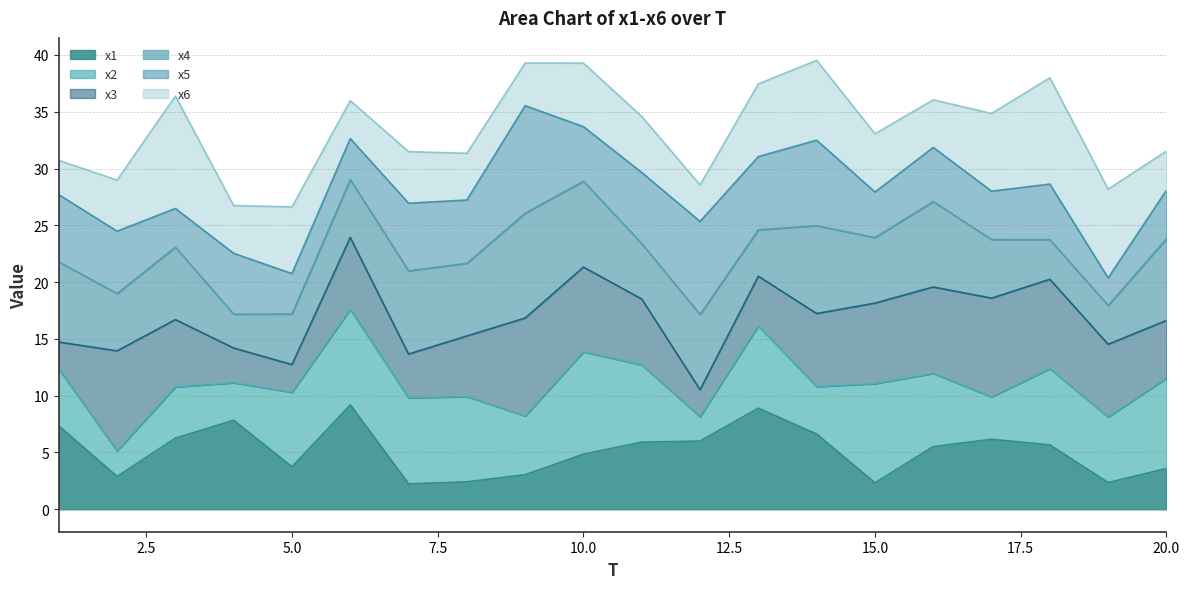

Count the number of data series in this chart.

6